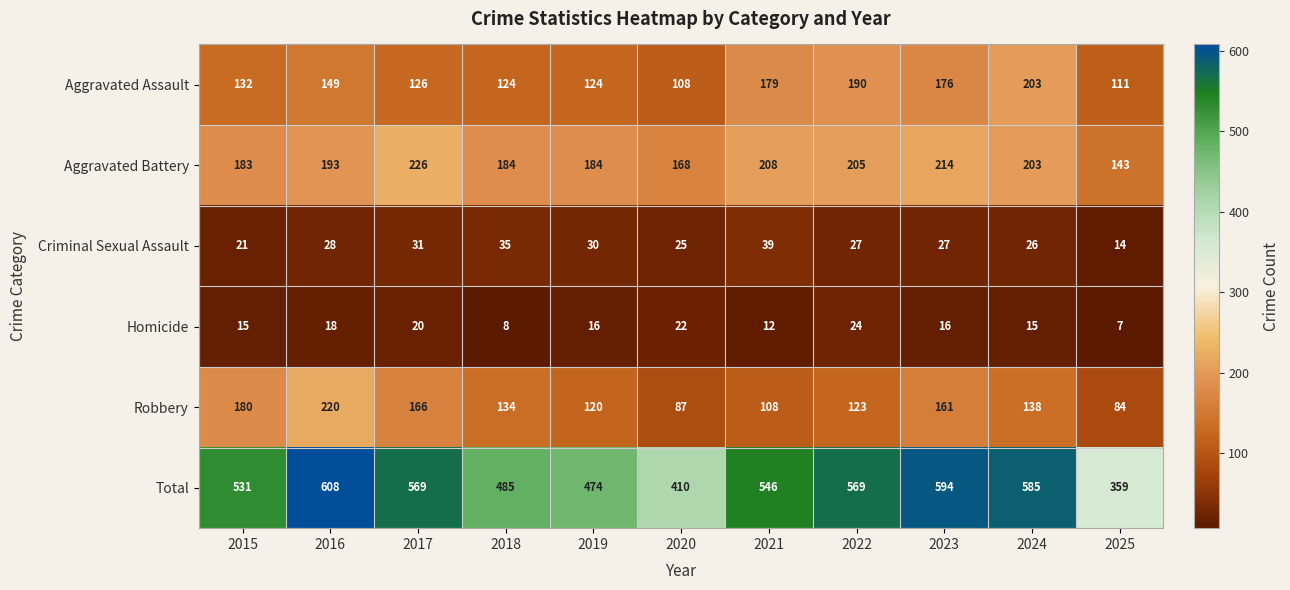

What is the minimum value for Aggravated Battery?

143